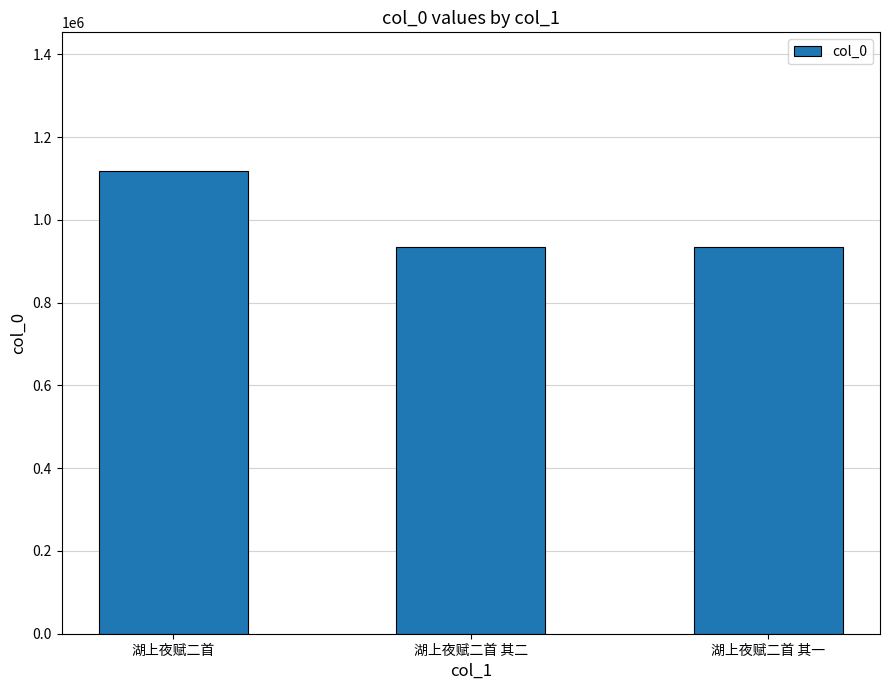

What is the sum of all values?

2986587